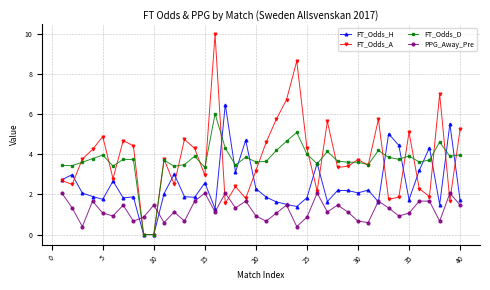

What is the difference between the second highest and minimum values in the FT_Odds_A series?

8.7